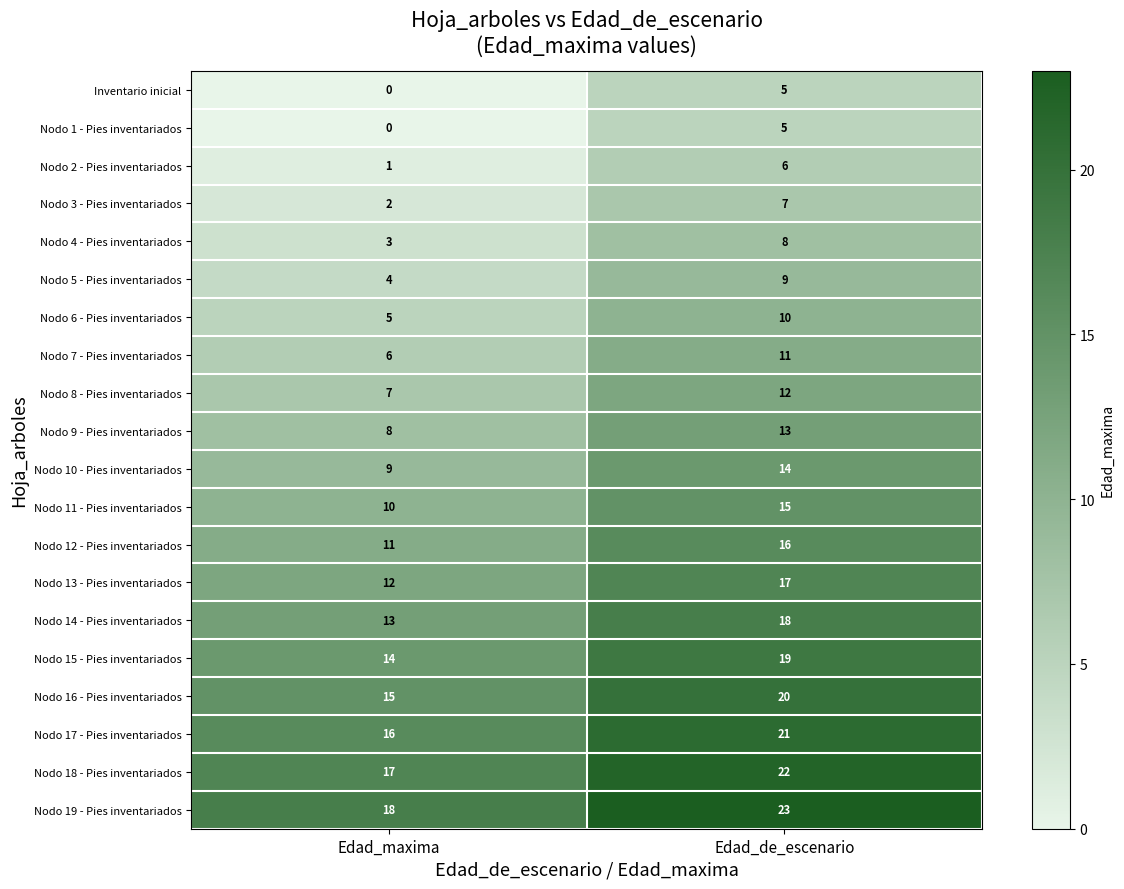

What is the spread (max minus min) of values at Edad_maxima?

18